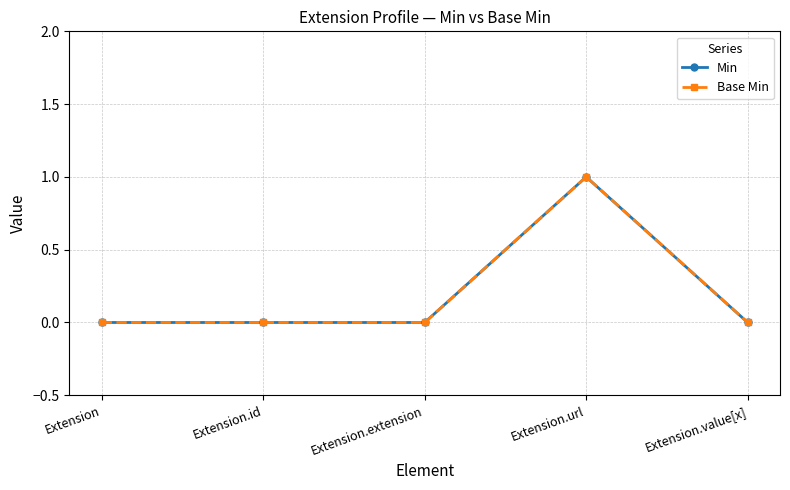

At which category does Min reach its first local peak?

Extension.url